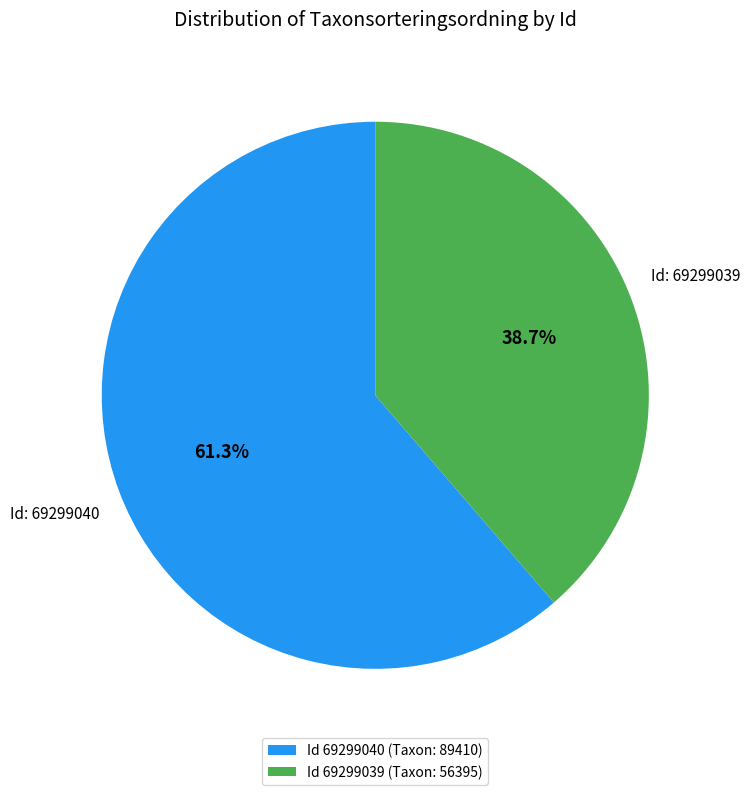

Is there a majority slice in this chart?

Yes